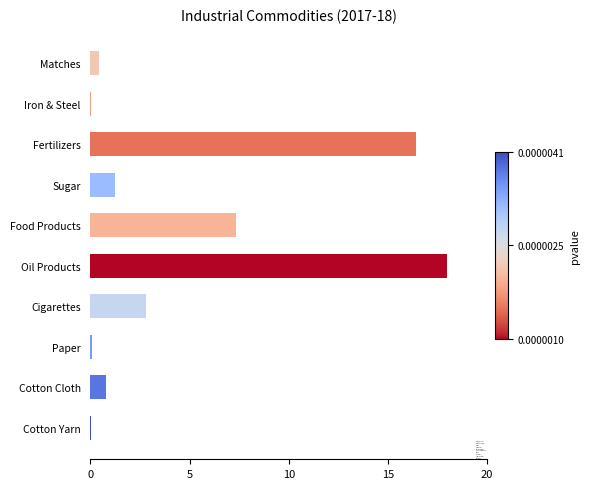

What is the sum of all values?

47.1